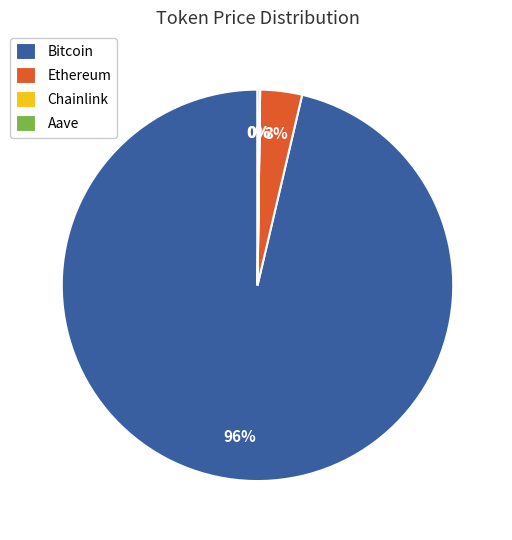

To the nearest percent, what is the average slice percentage?

25%